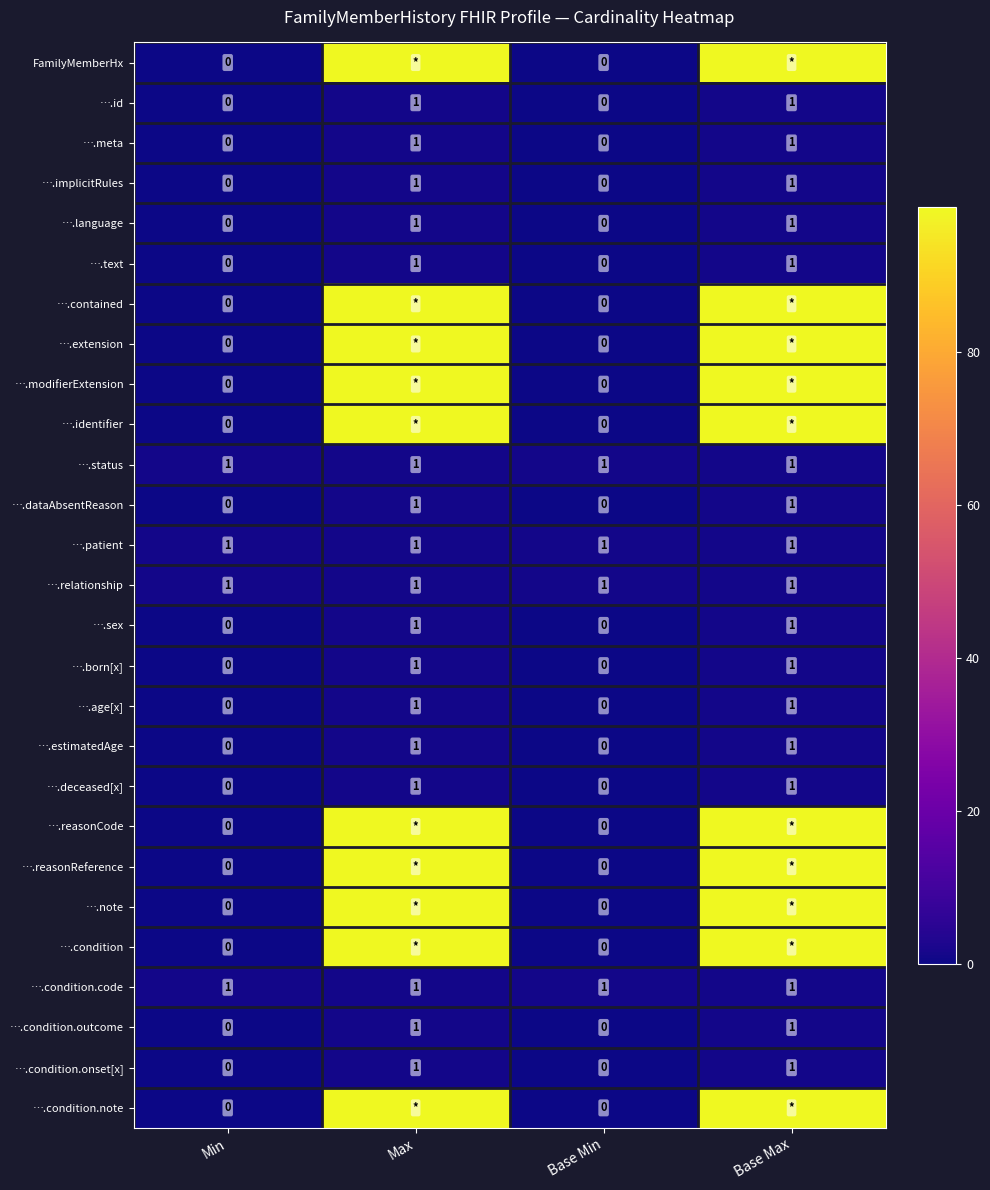

Which label corresponds to the largest value in the chart?

Max